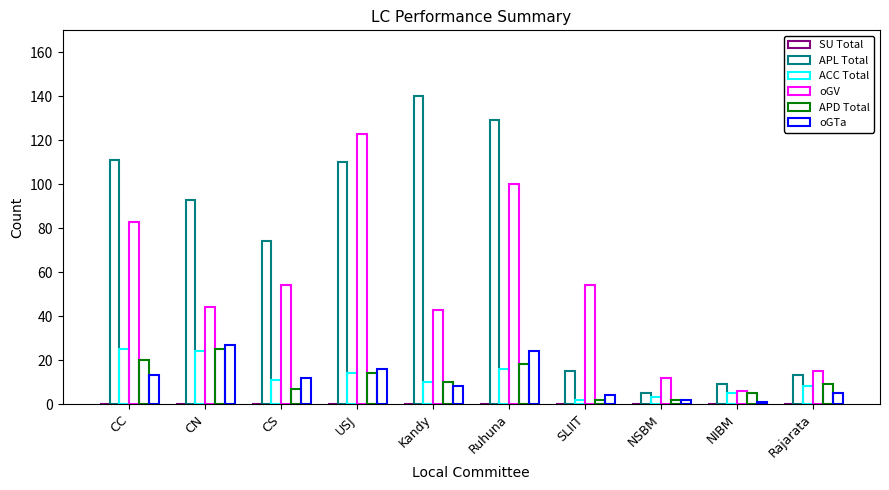

How many values in the APD Total series are below 10?

5